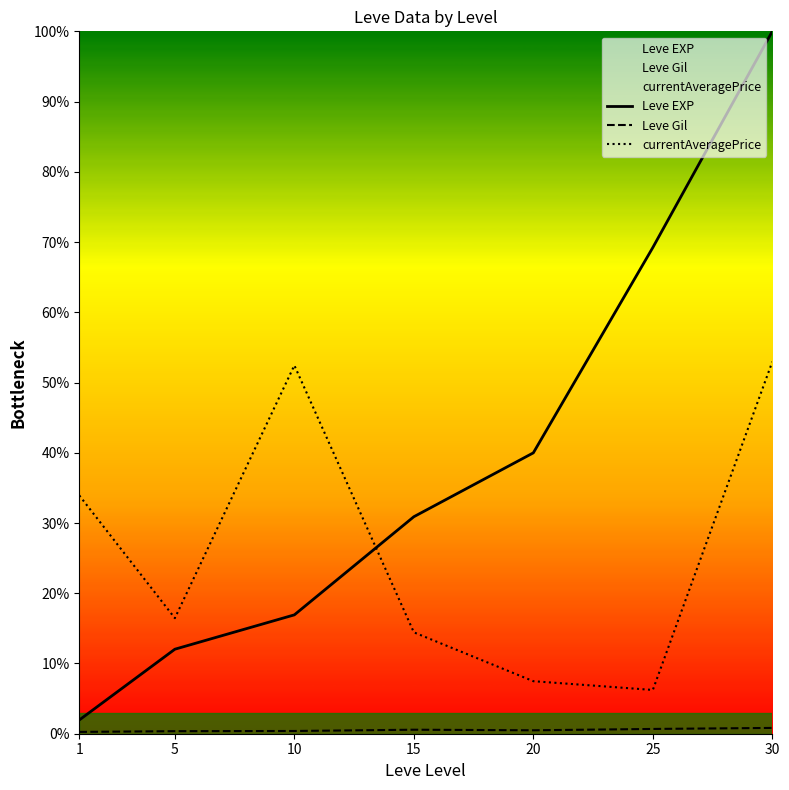

At which label does Leve EXP reach its minimum?

1